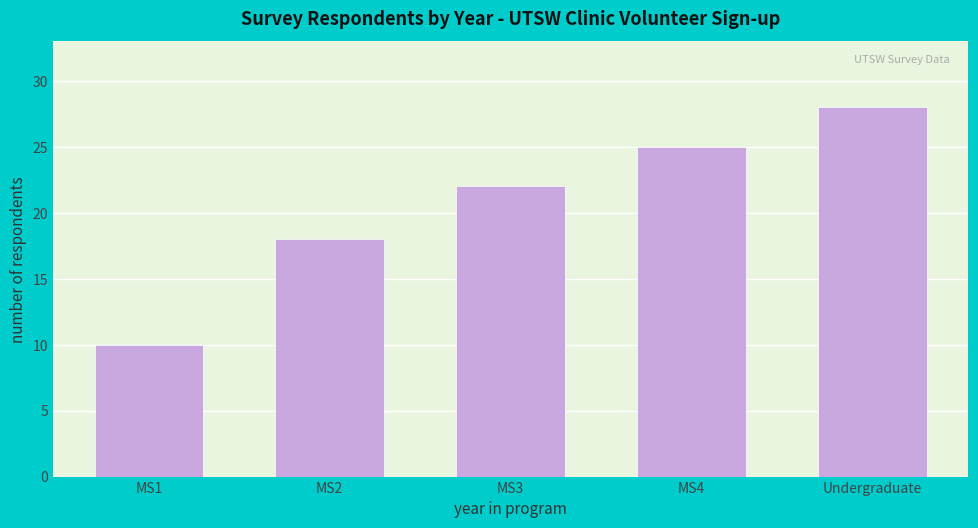

Reading left to right, list all the values displayed in this chart.

MS1=10	MS2=18	MS3=22	MS4=25	Undergraduate=28